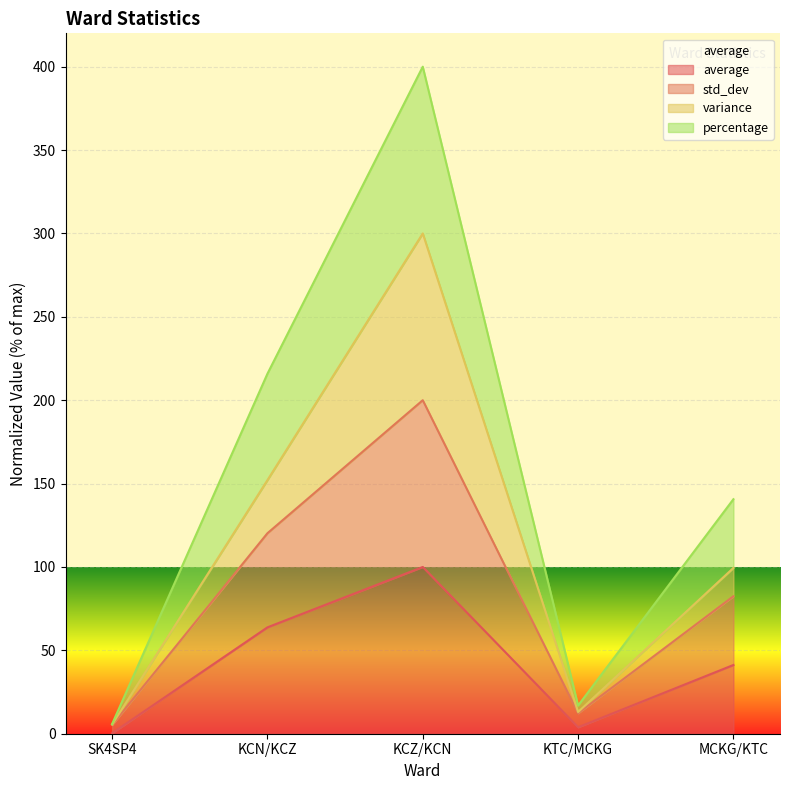

True or false: std_dev and percentage cross at least once.

False